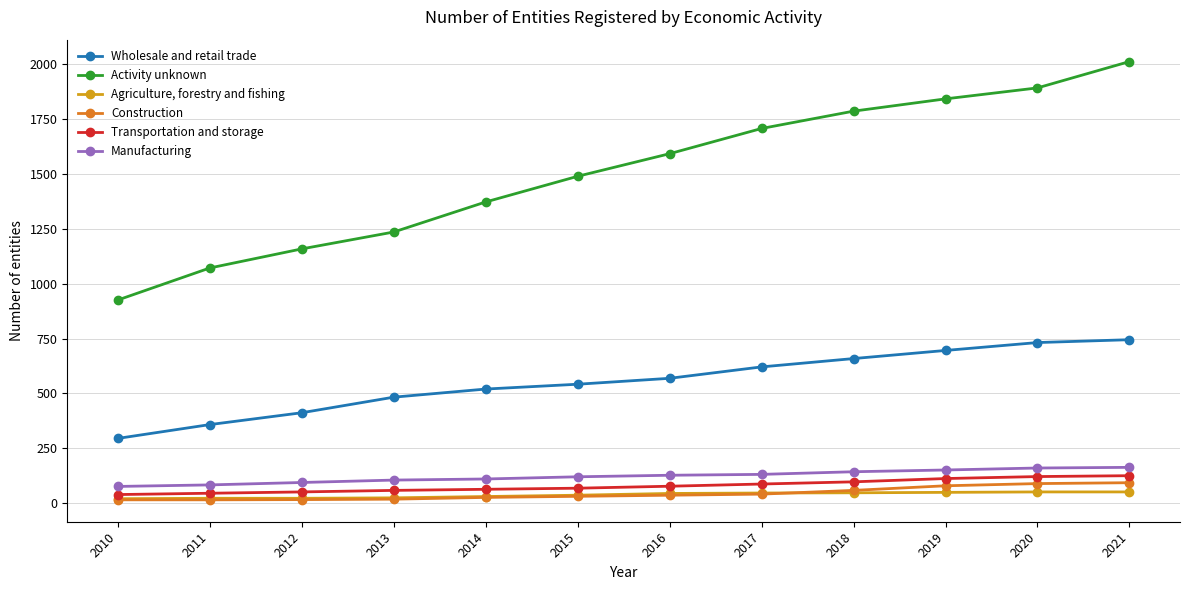

What is the sum of all Agriculture, forestry and fishing values?

442